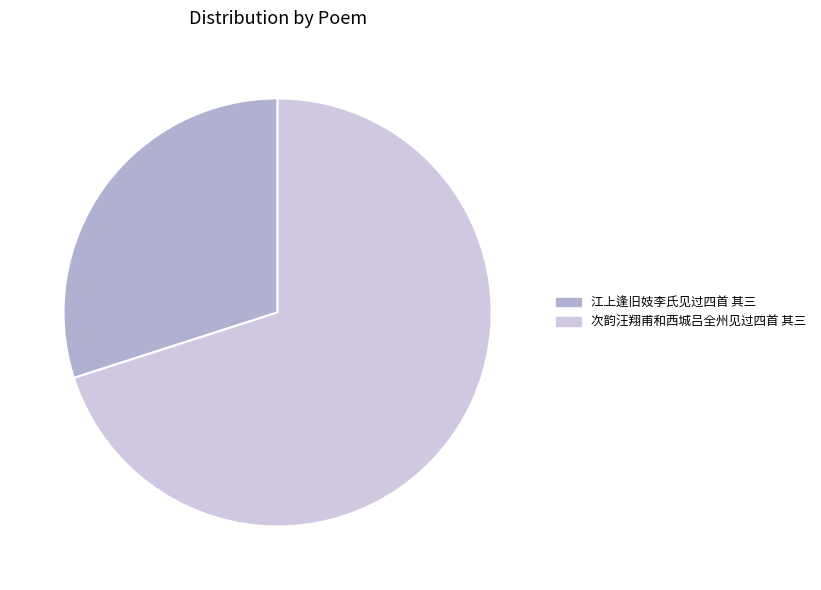

Do 江上逢旧妓李氏见过四首 其三 and 次韵汪翔甫和西城吕全州见过四首 其三 together represent more than half of the pie?

Yes